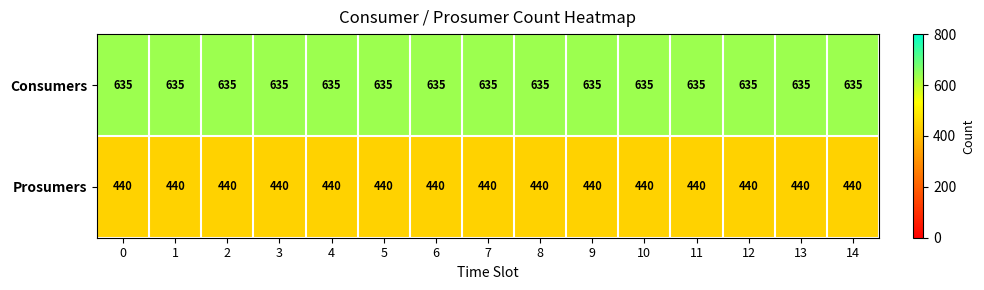

Rank the series by their maximum value, from highest to lowest.

Consumers, Prosumers